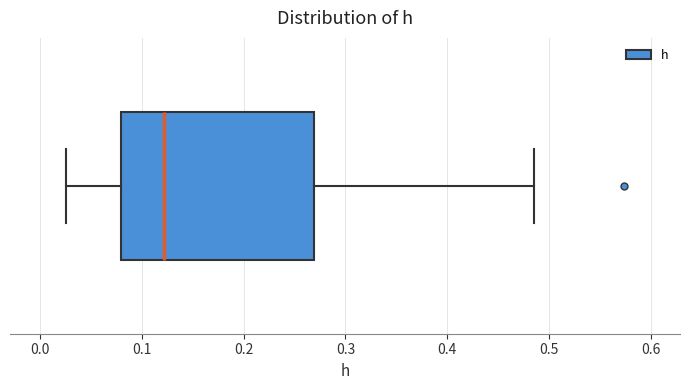

Where does the median line of the box sit on the x-axis? The values are not printed on the chart, so give them approximately, as read against the axis.

0.12